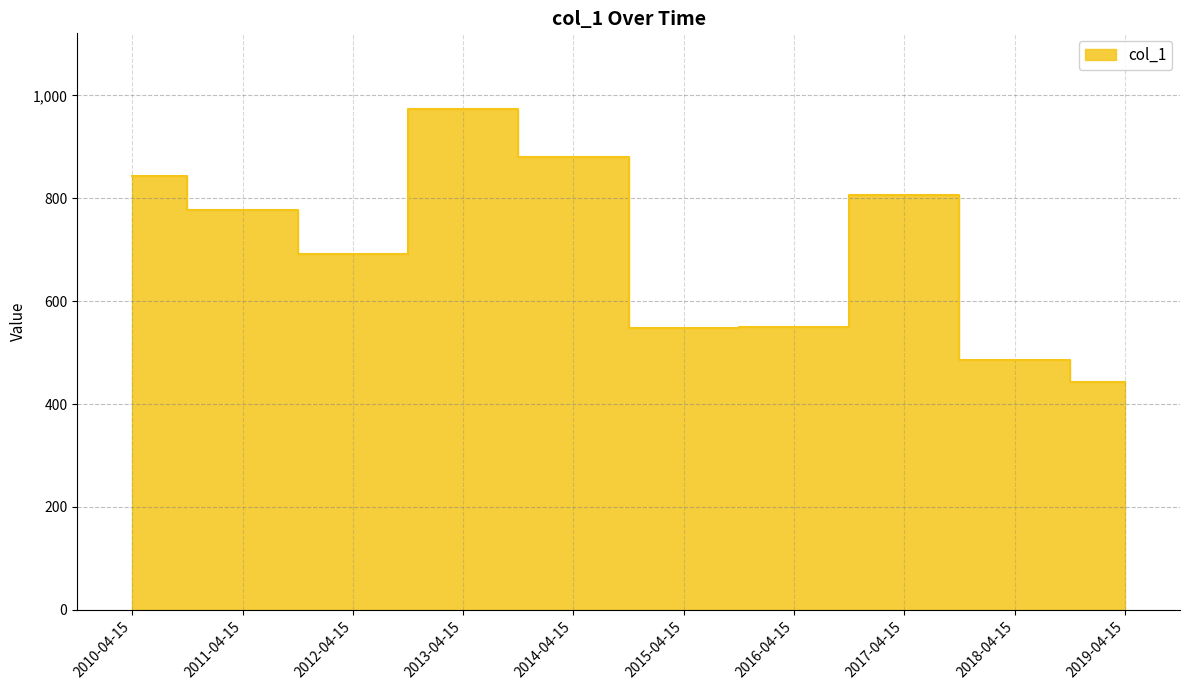

List the labels in order of value, smallest first.

2019-04-15, 2018-04-15, 2015-04-15, 2016-04-15, 2012-04-15, 2011-04-15, 2017-04-15, 2010-04-15, 2014-04-15, 2013-04-15